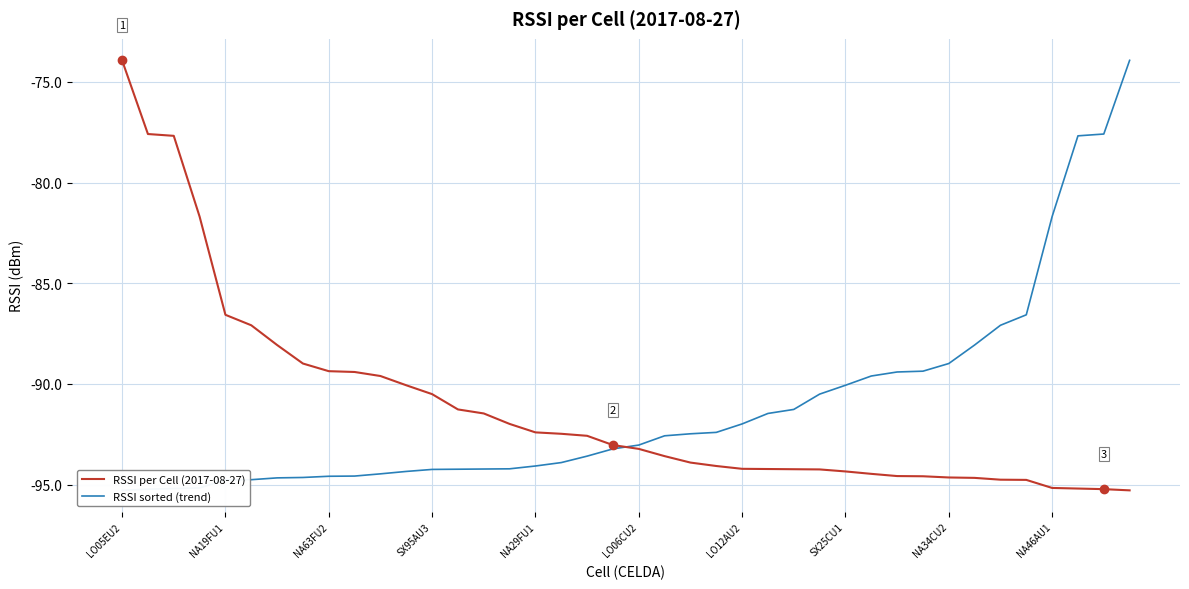

How many intersections are there between RSSI sorted (trend) and RSSI per Cell (2017-08-27)?

1